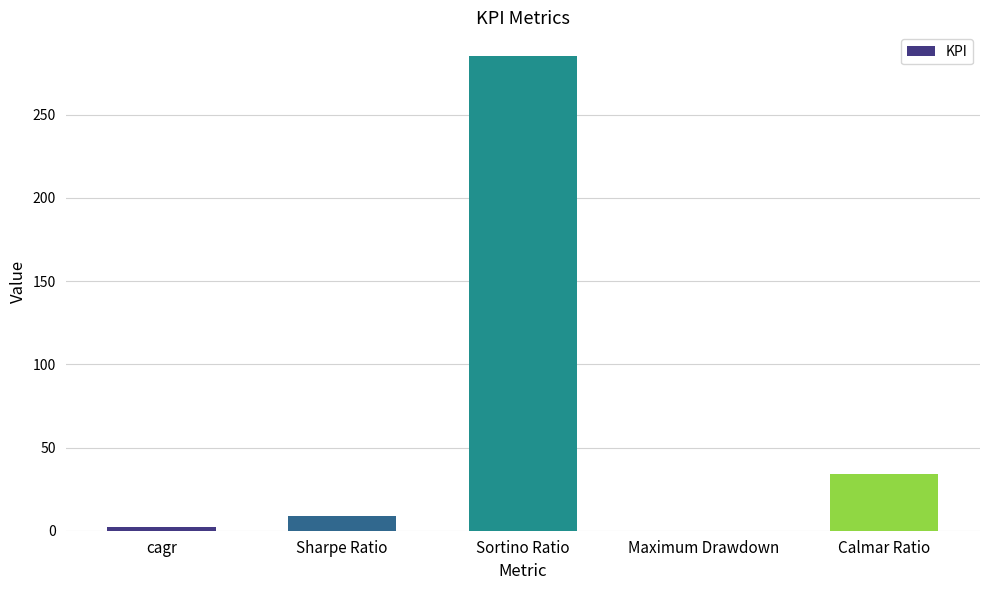

How many values exceed 8?

3